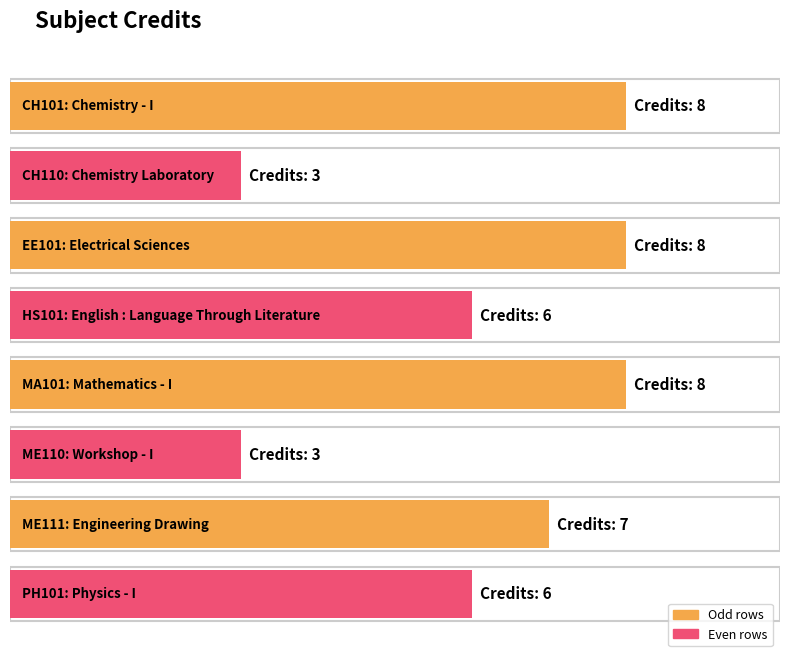

Between MA101 and ME110, which is larger?

MA101